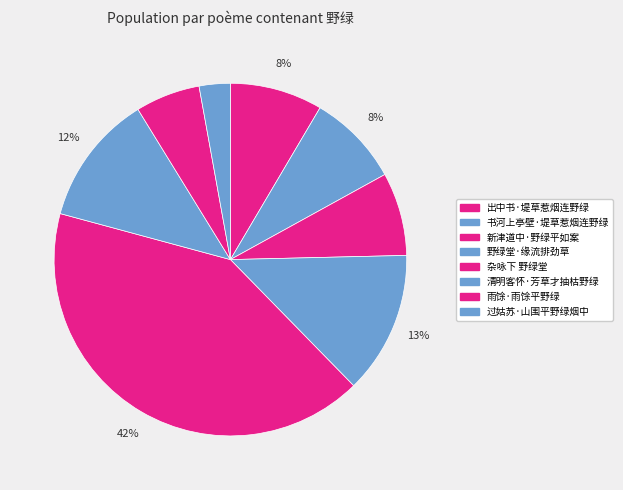

To the nearest percent, what is the combined percentage of 野绿堂·缘流排劲草 and 清明客怀·芳草才抽枯野绿?

25%